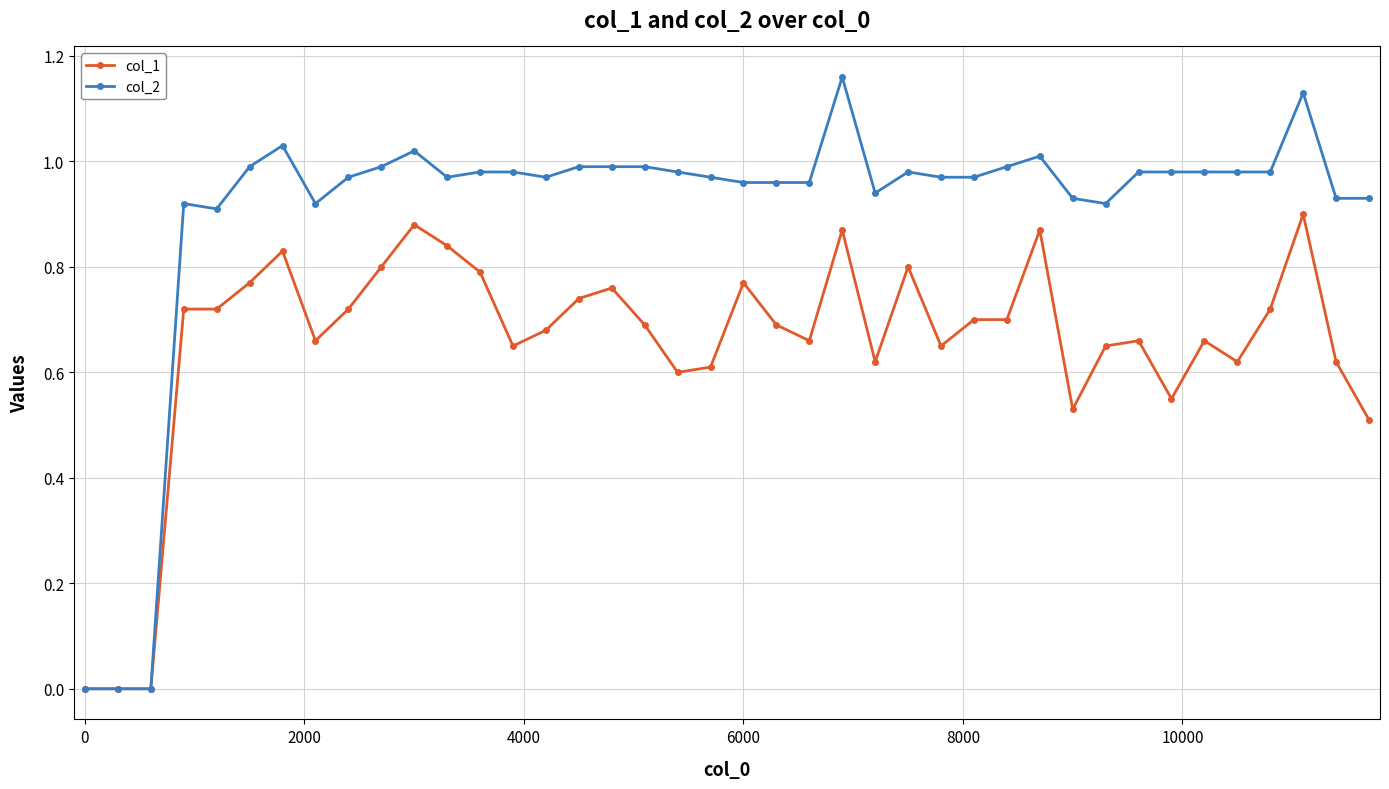

List the series in order of their overall mean, highest first.

col_2, col_1